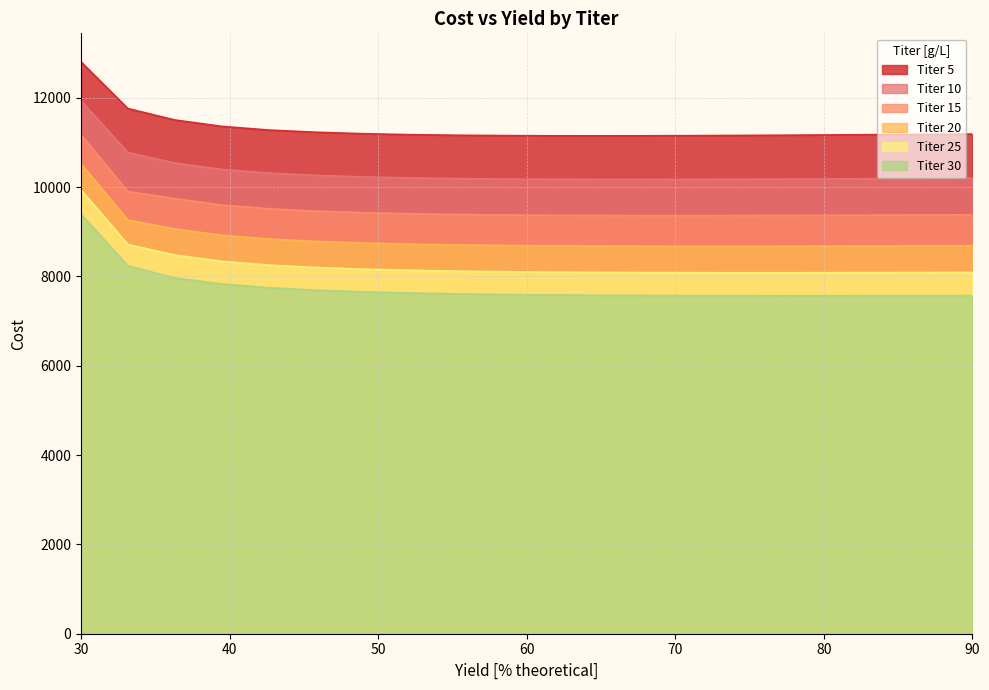

What is the minimum value for Titer 20?

8672.6